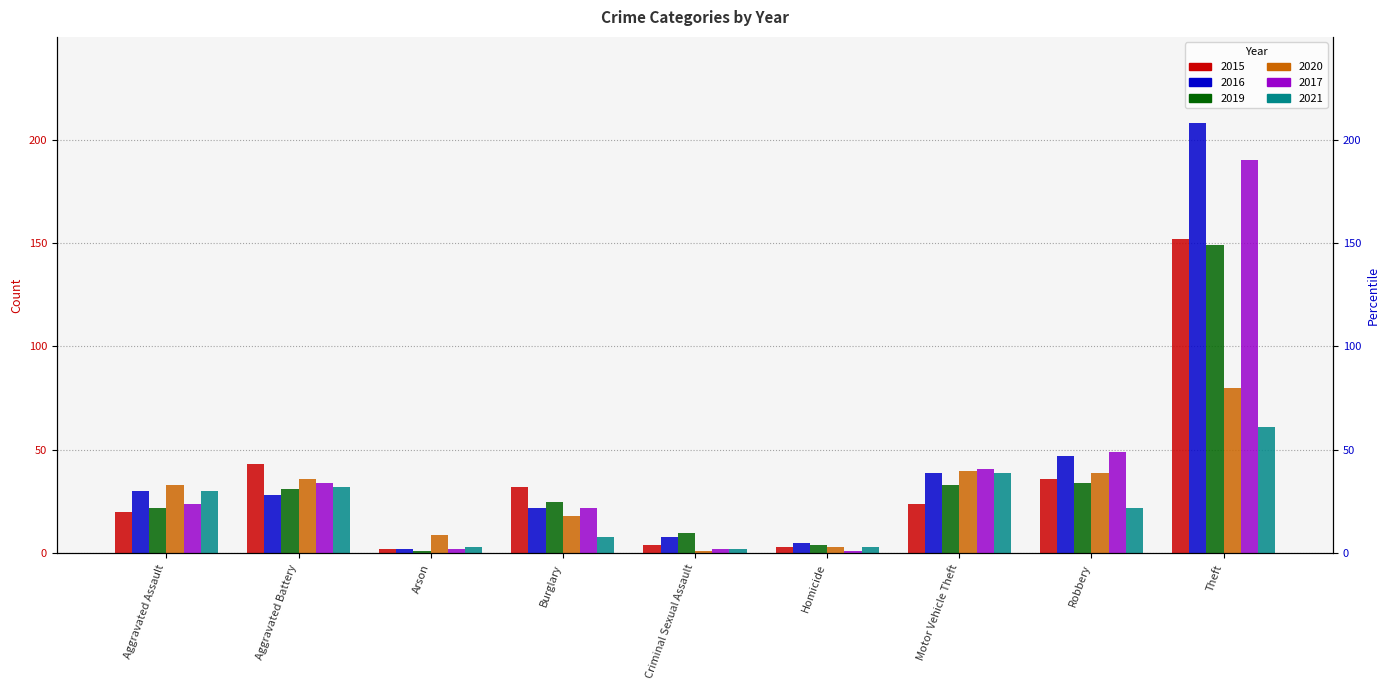

Does the chart contain stacked bars?

No